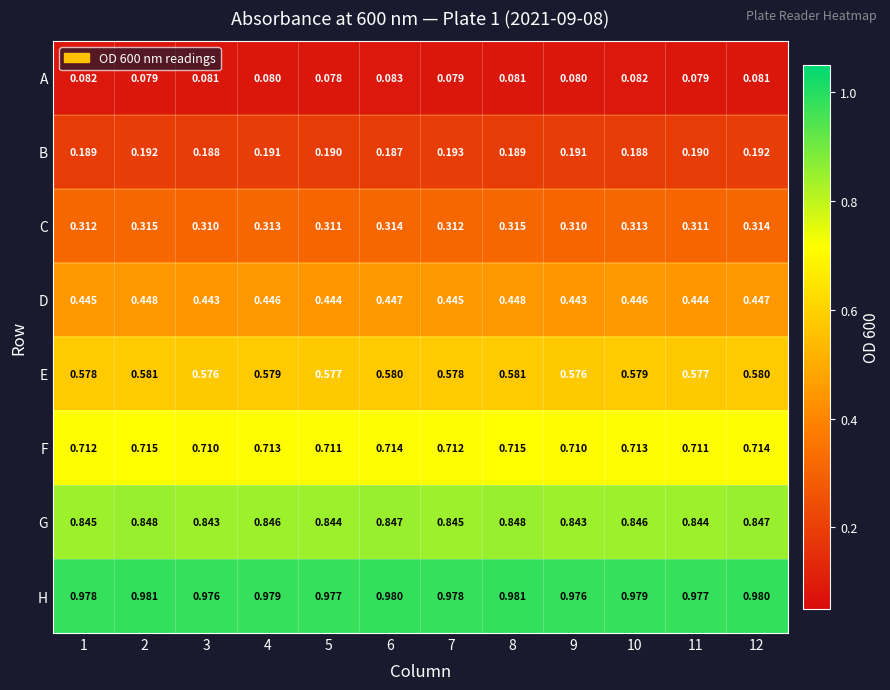

Which series has the largest range (max minus min)?

B